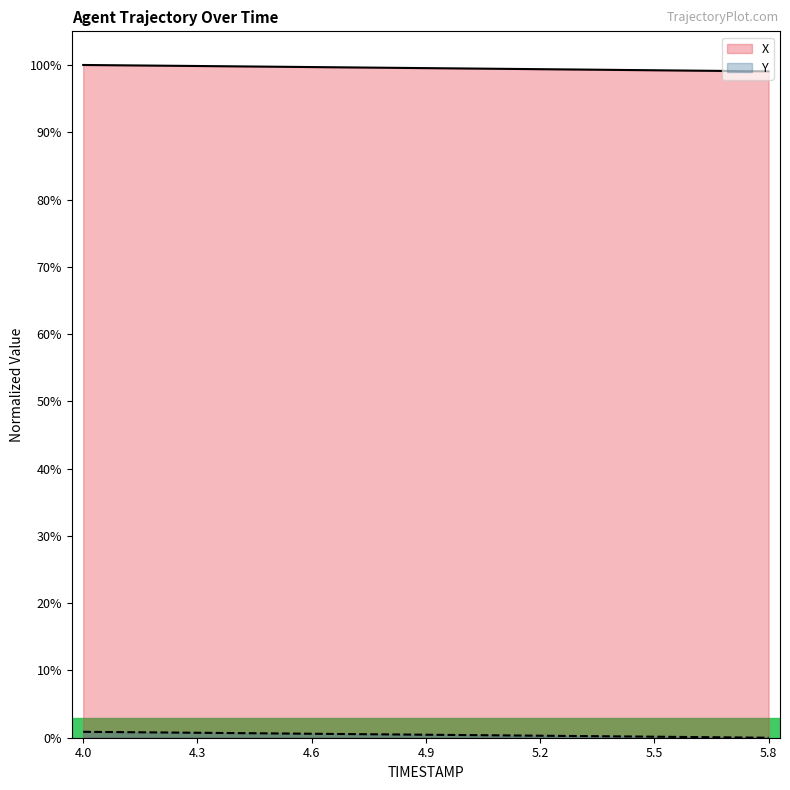

What is the approximate value of X at 5.5?

99.2